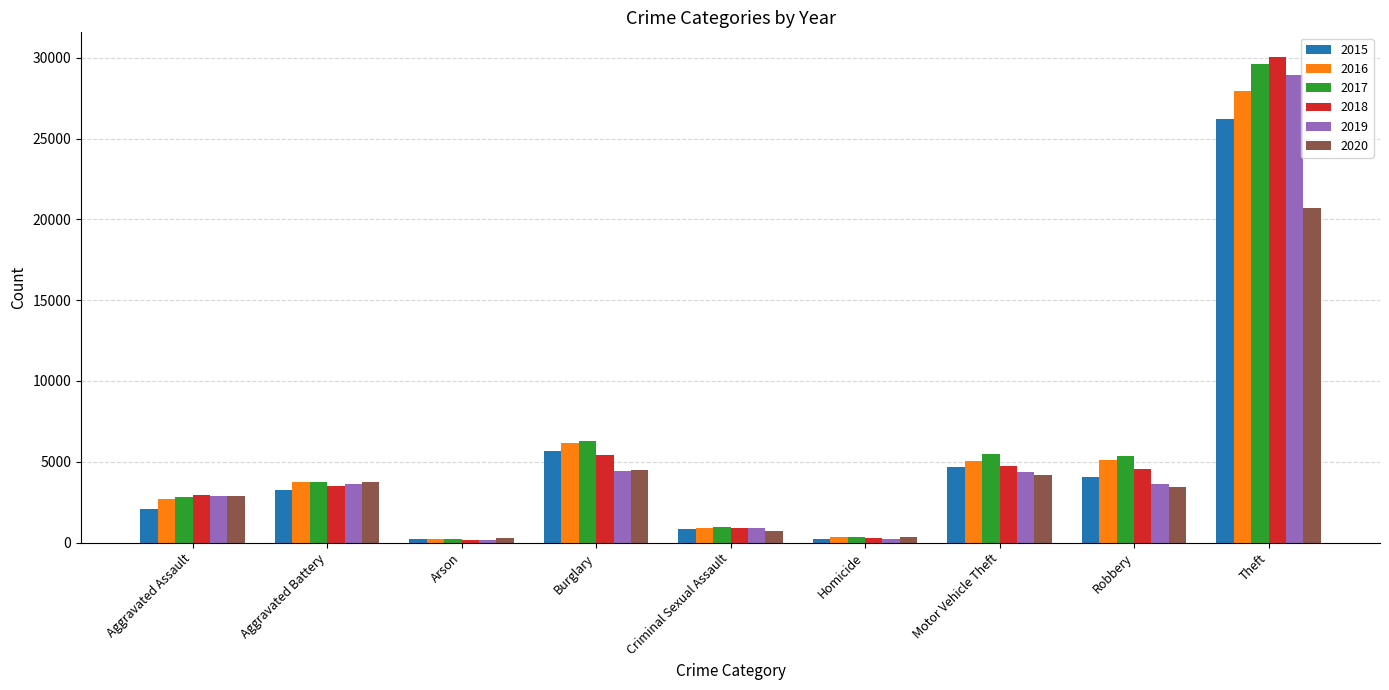

At which category is the sum across all series the highest?

Theft